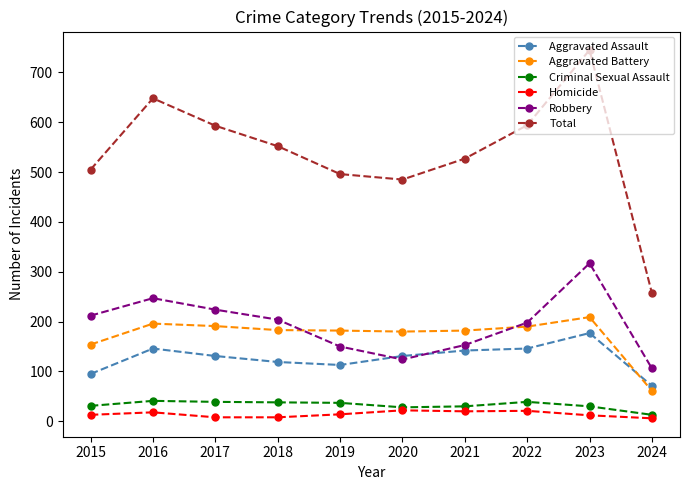

Where does the Criminal Sexual Assault series first go above 37?

2016